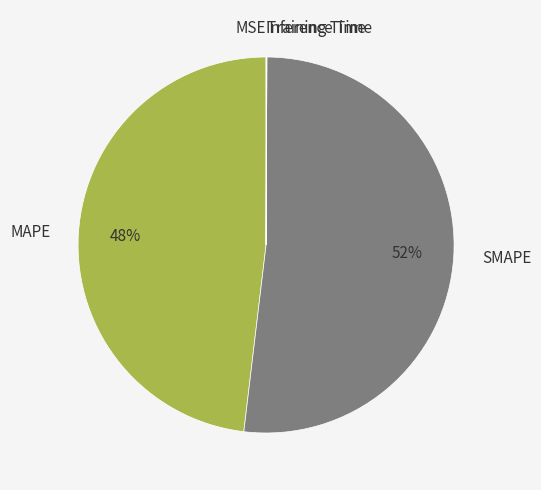

What is the largest slice in the pie chart?

SMAPE